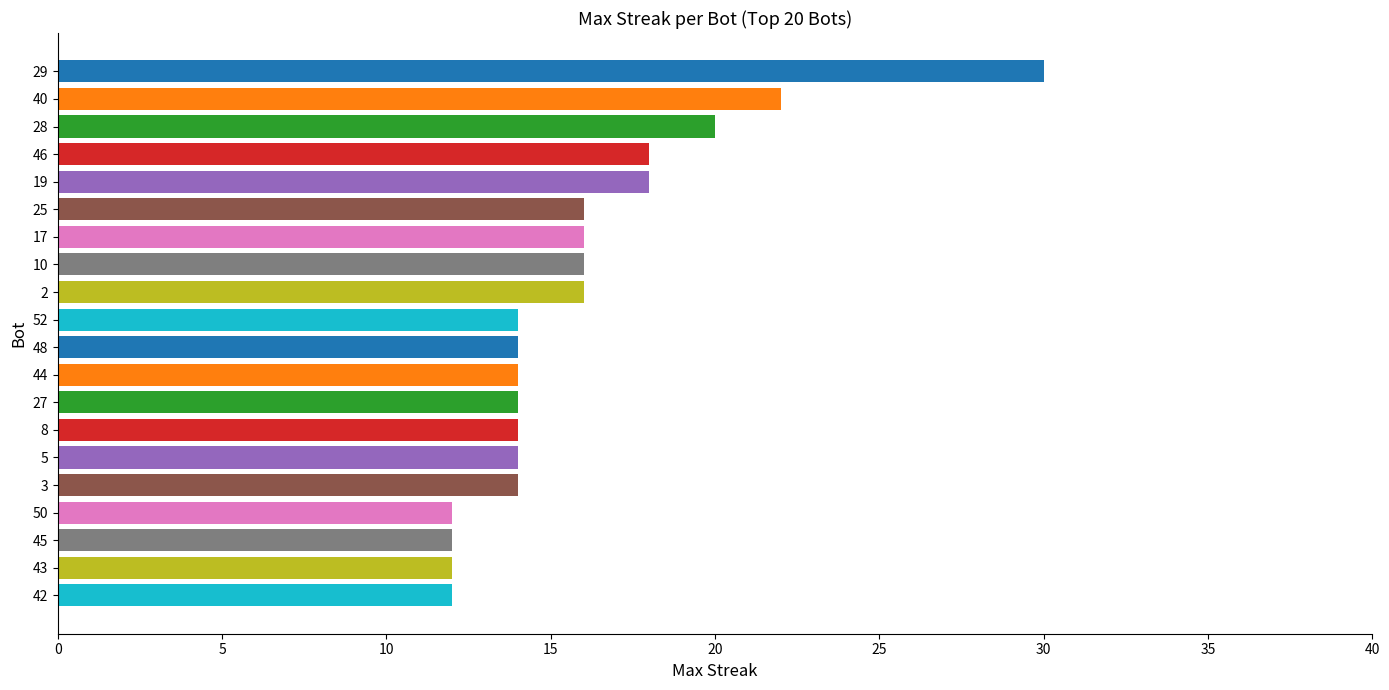

The chart shows a value of 5 at 5. True or false?

False